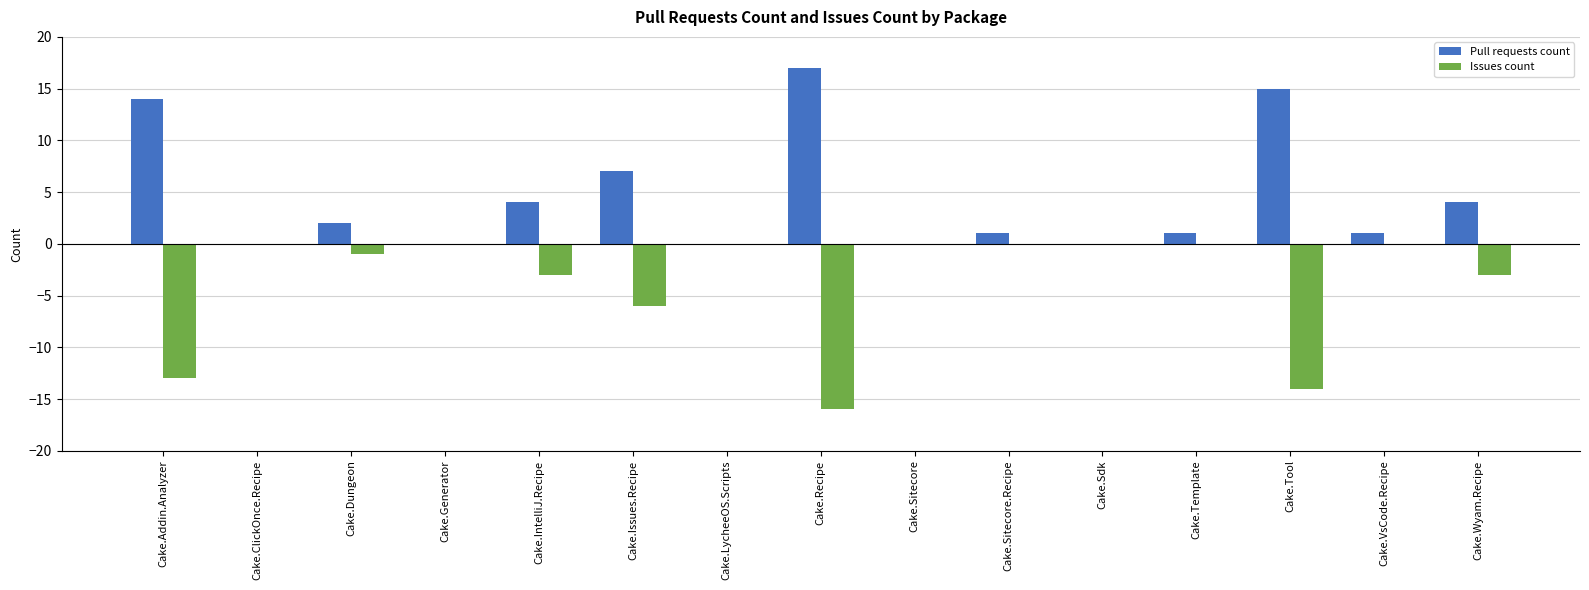

Which category has the highest value in the Pull requests count series?

Cake.Recipe